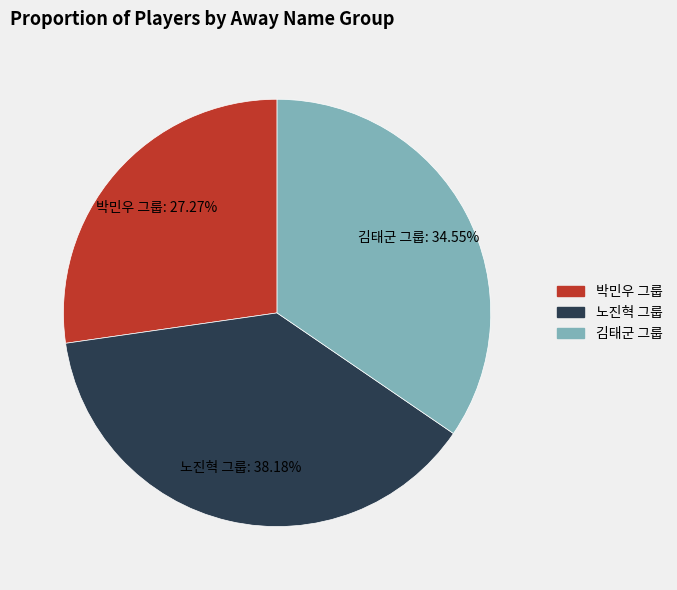

To the nearest percent, what is the difference between the largest and smallest slice percentages?

11%